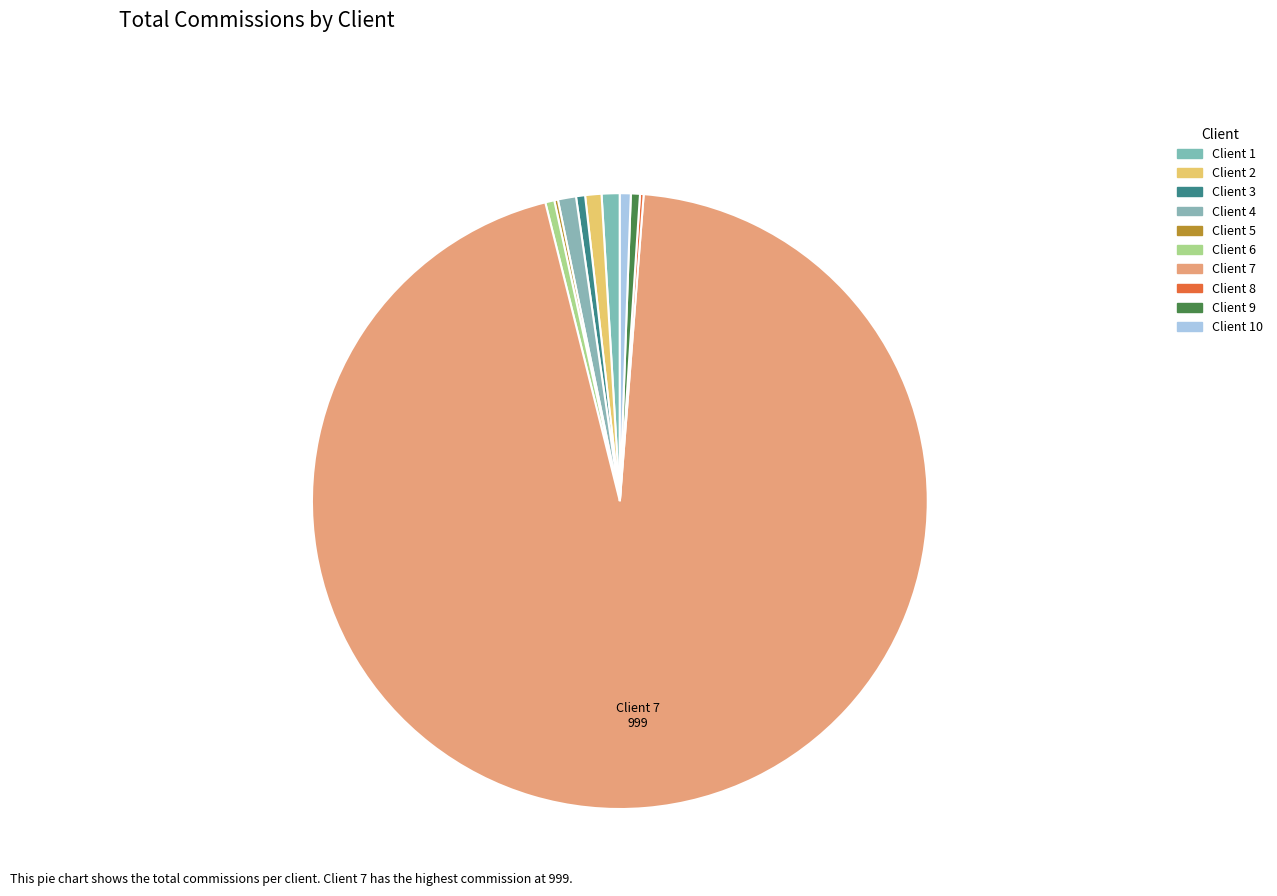

Rank the categories by value from lowest to highest.

Client 5, Client 8, Client 3, Client 6, Client 9, Client 10, Client 2, Client 1, Client 4, Client 7